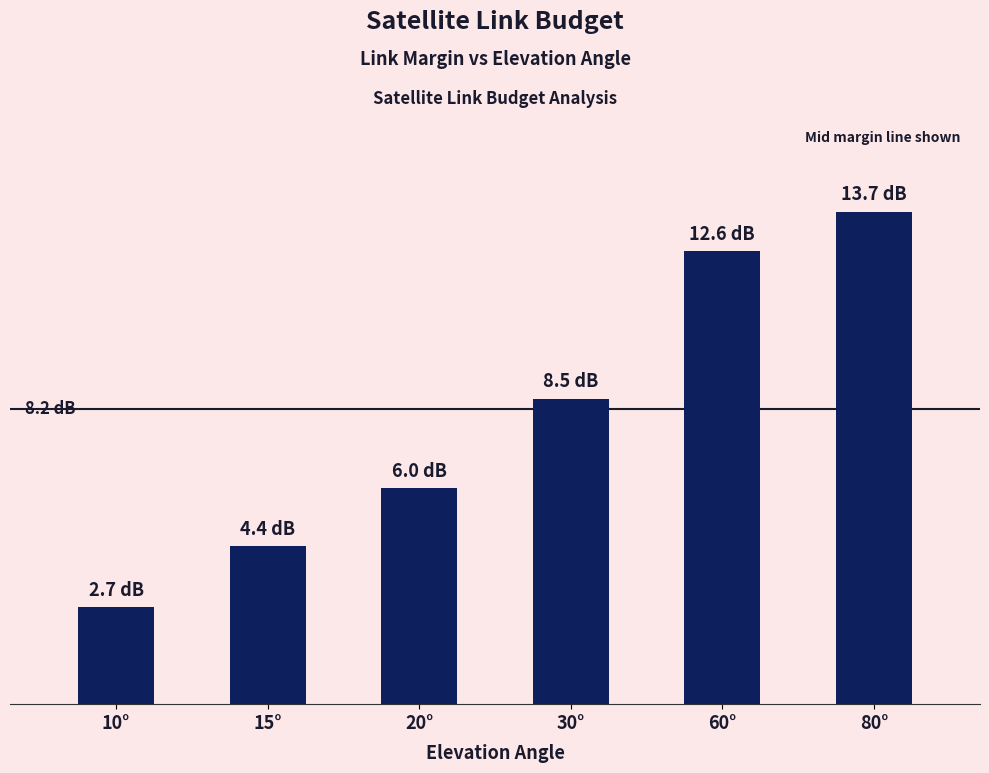

Reading left to right, transcribe all the data shown in this chart.

10°=2.7	15°=4.4	20°=6.0	30°=8.5	60°=12.6	80°=13.7